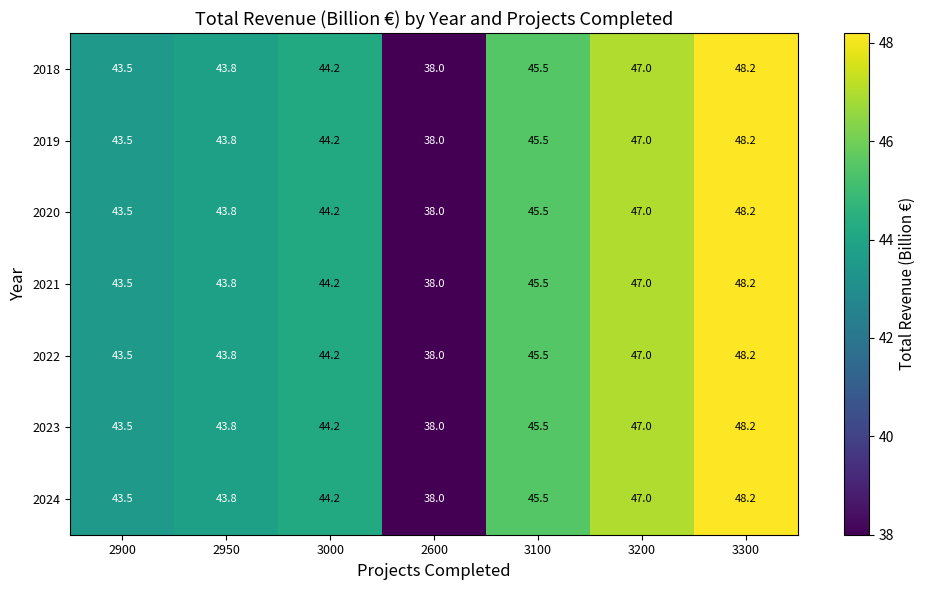

What is the lowest value of the 2020 series?

38.0